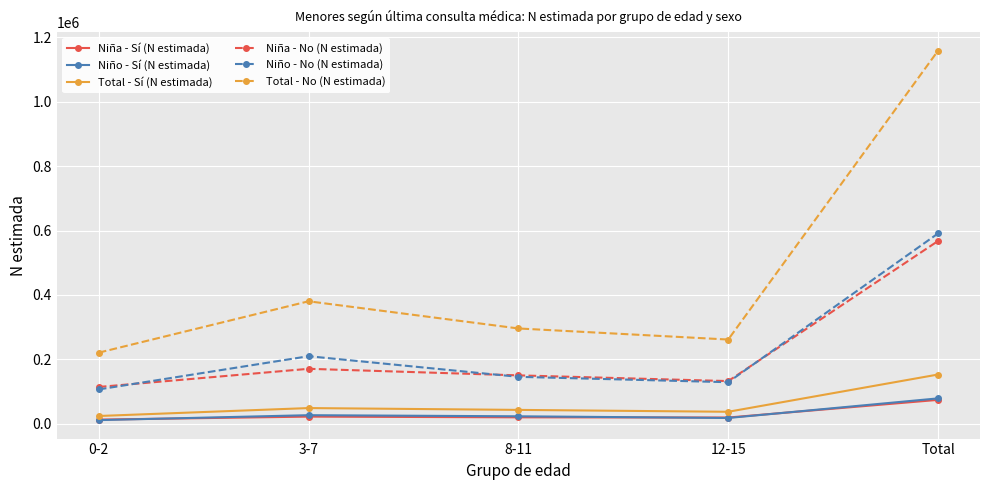

Read the Niña - No (N estimada) value at 12-15, to the nearest 10.

132490